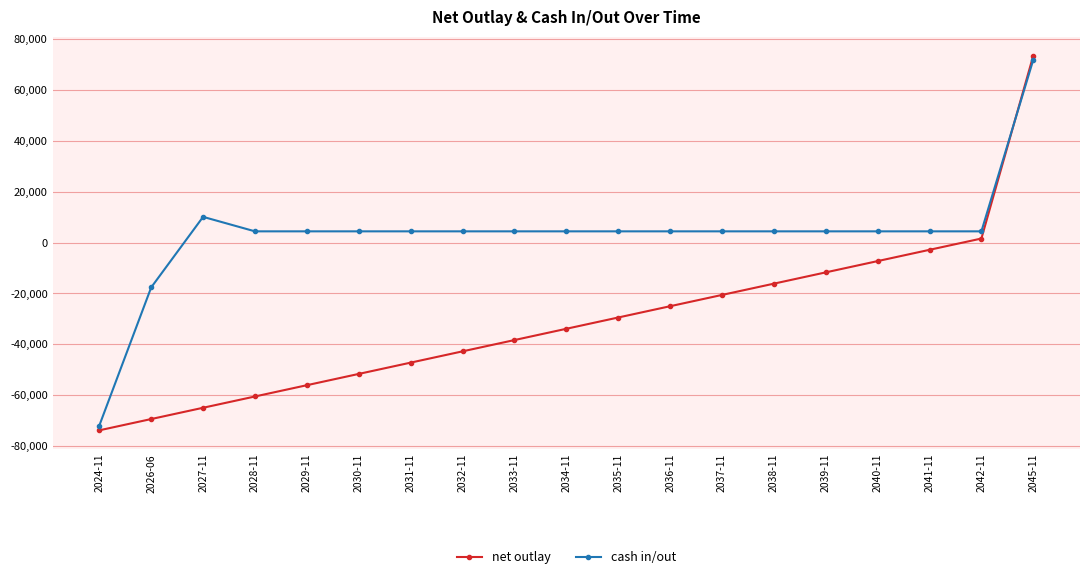

At which category is the sum across all series the highest?

2045-11